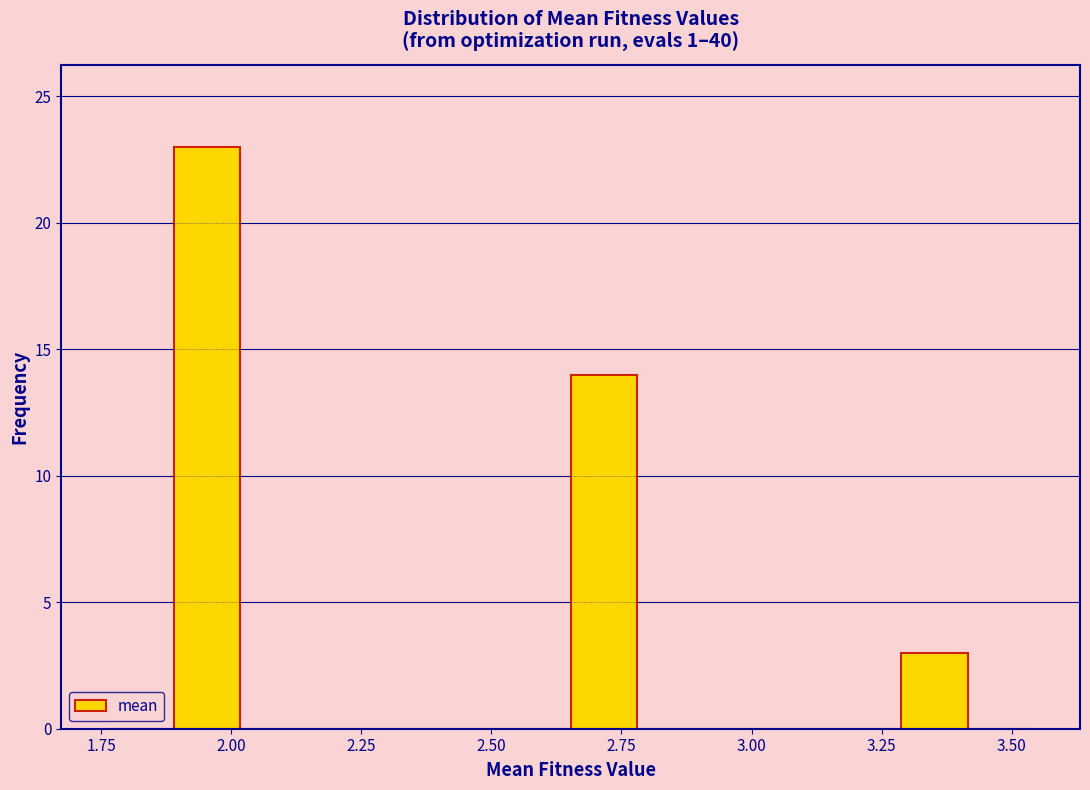

Around what value on the x-axis is the tallest bar? Give the approximate position of its centre, as read against the axis.

1.95